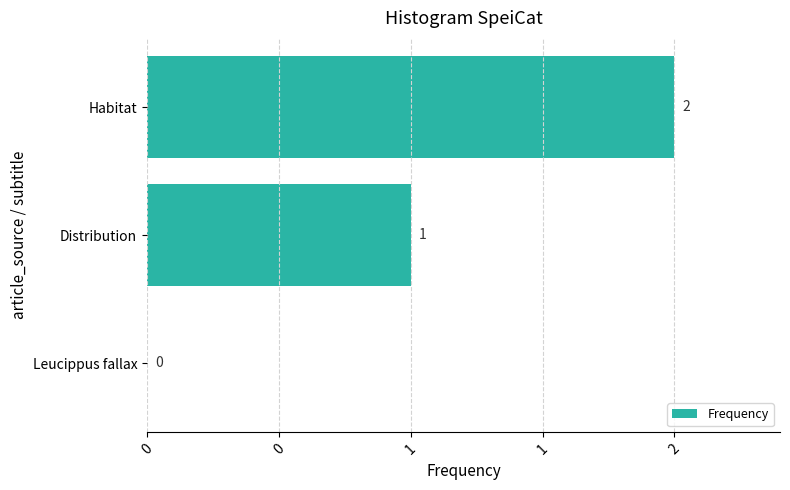

At which category does the chart reach its peak across all series?

Habitat